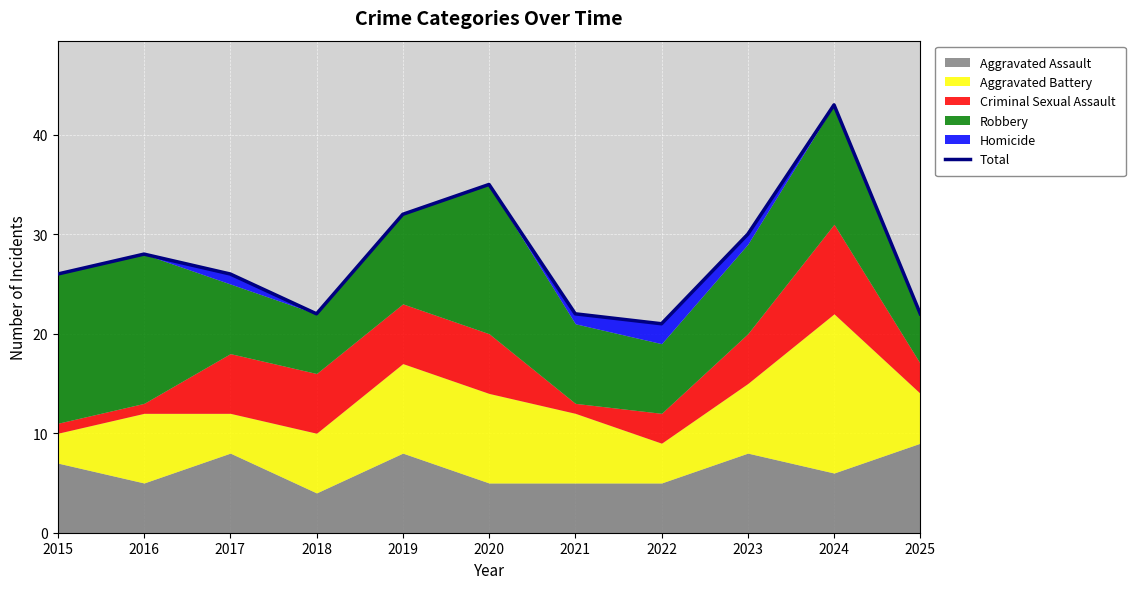

What is the difference between the second highest and minimum values?

14